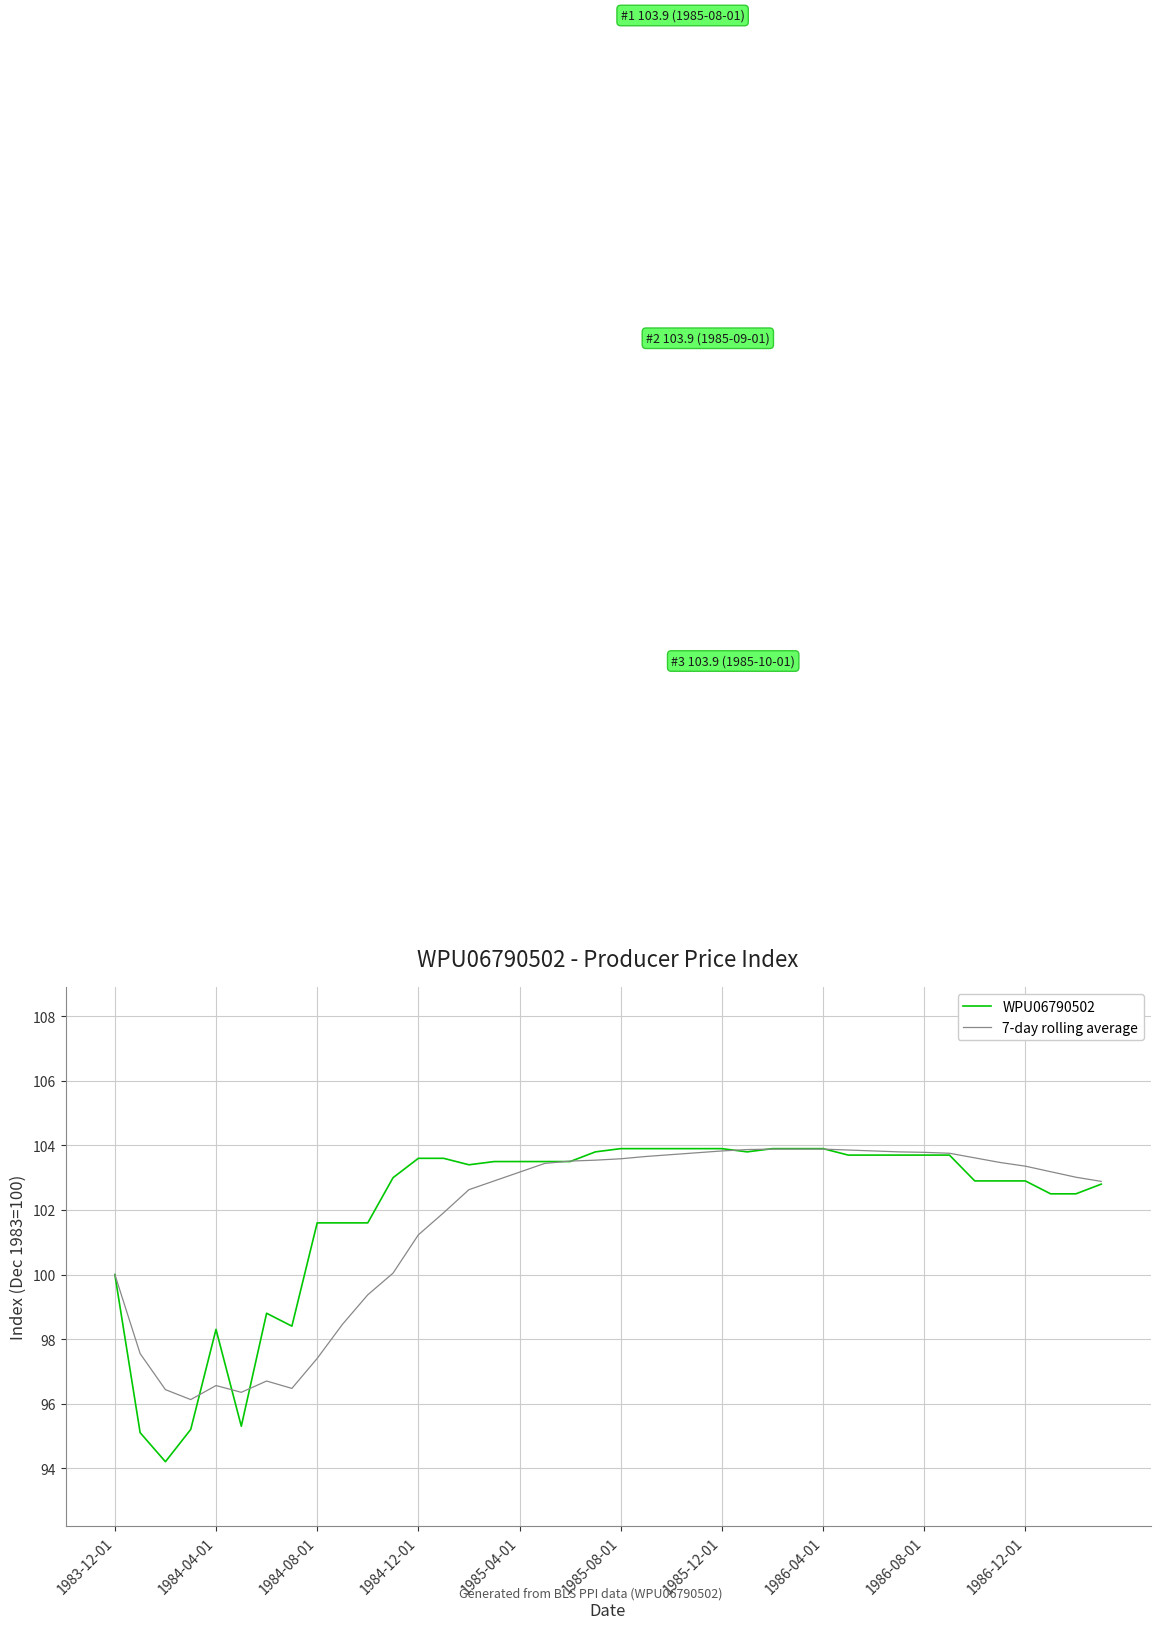

What is the greatest value displayed?

103.9